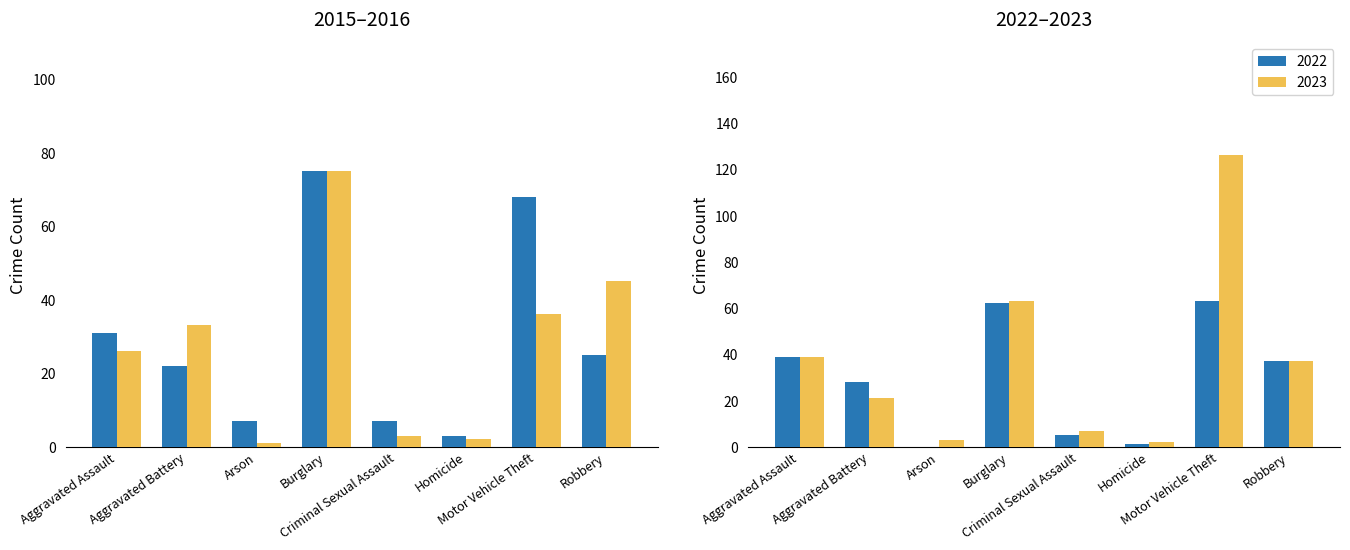

What is the difference between the values at Homicide and Robbery?

22